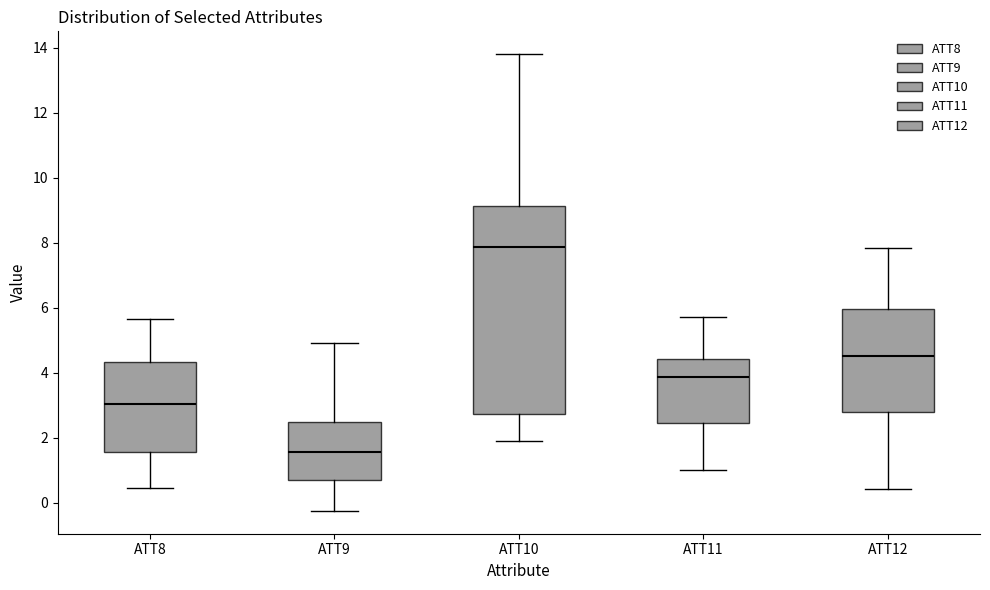

Which box is the tallest, from its lower edge to its upper edge?

ATT10